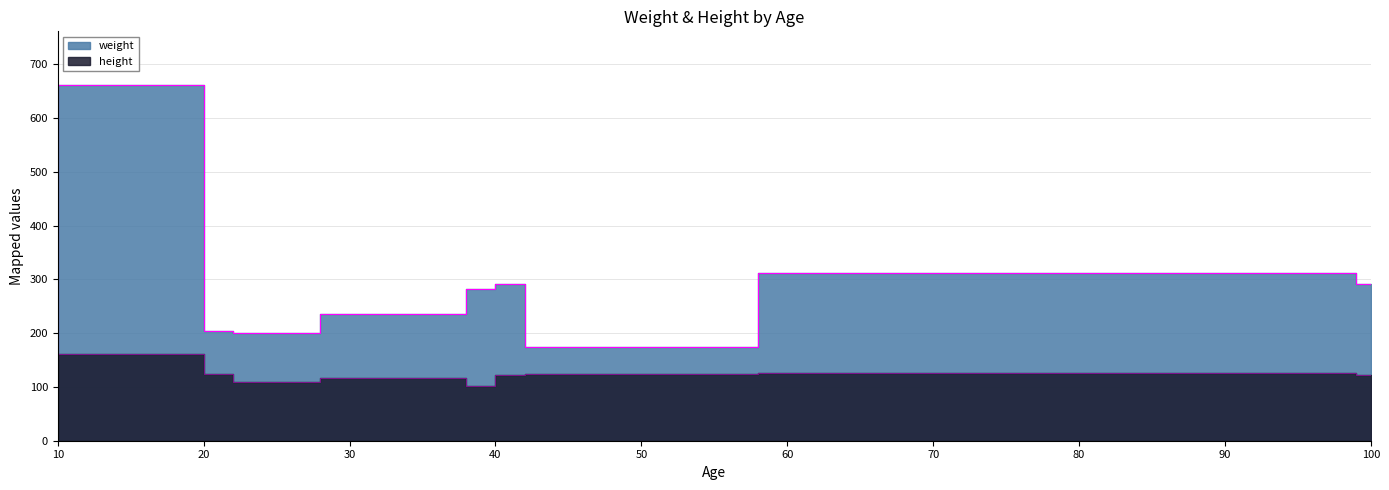

Between 20 and 100, which is larger?

20